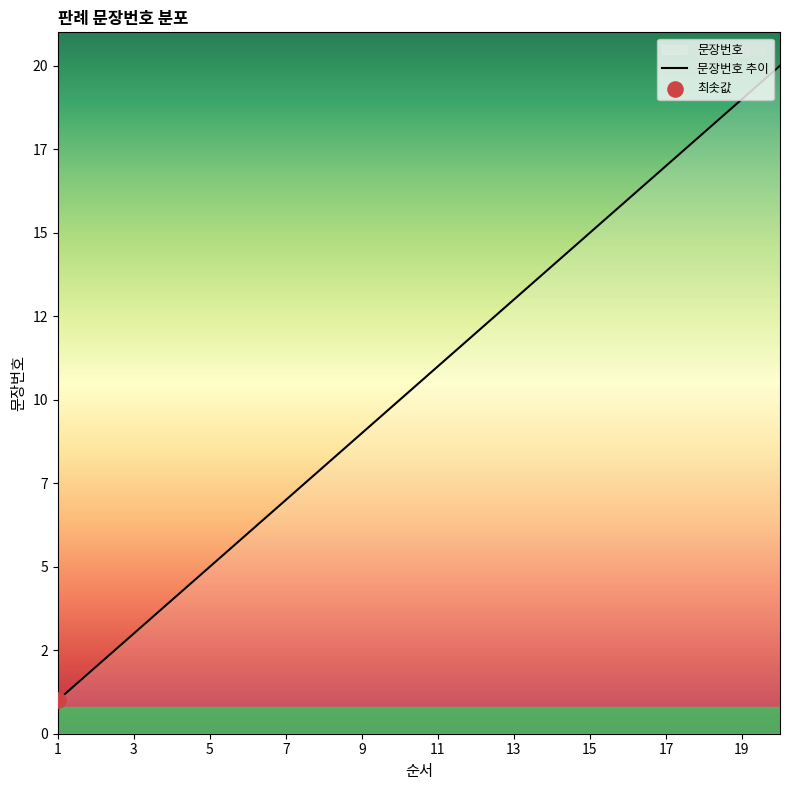

What is the ratio of the value at 12 to the value at 20?

0.6